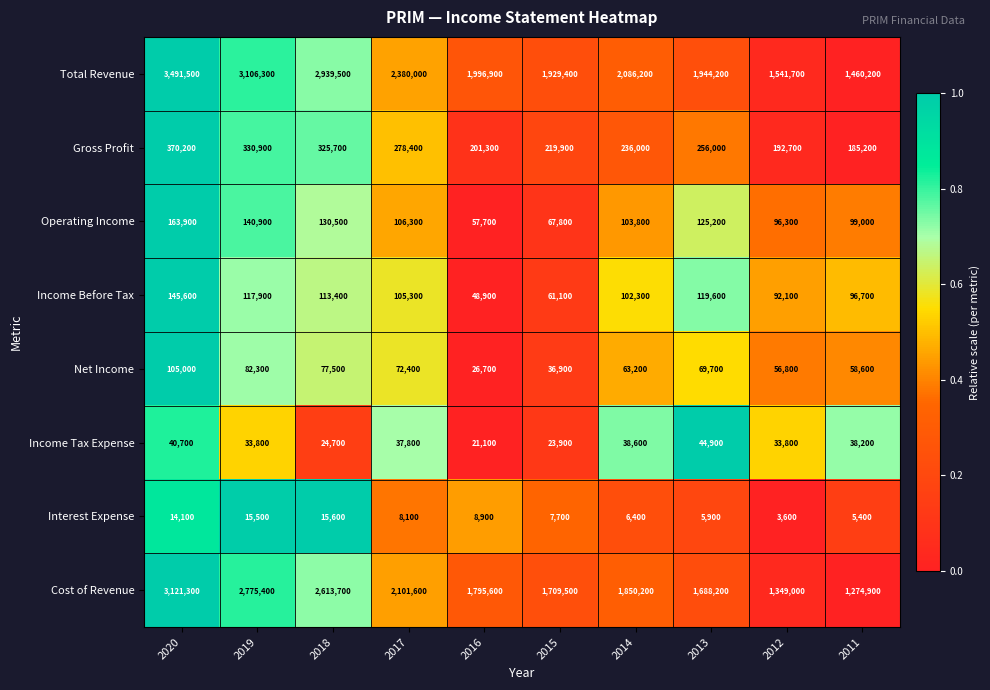

How many data points does each series have?

10